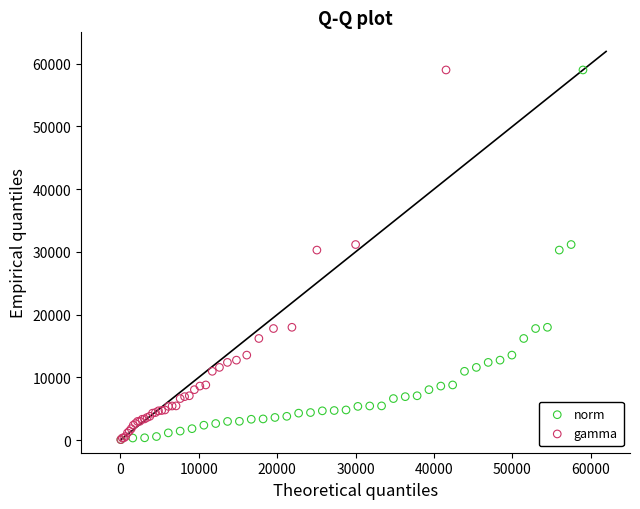

What are all the series names shown in the legend?

norm, gamma